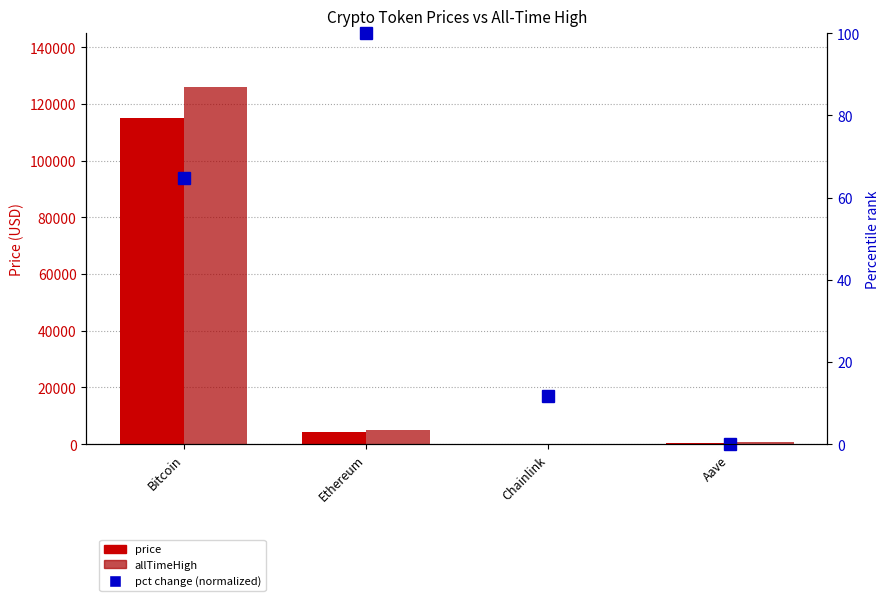

Read the allTimeHigh value at Aave.

661.7